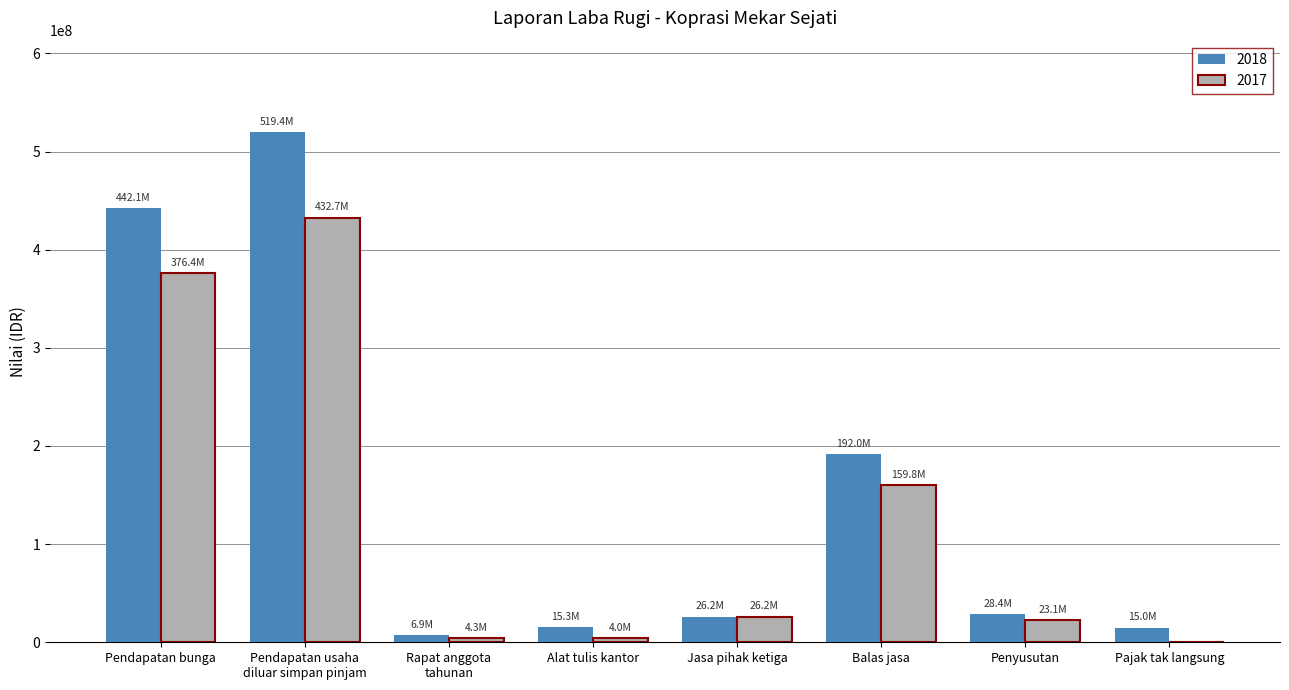

What is the greatest value displayed?

519421443